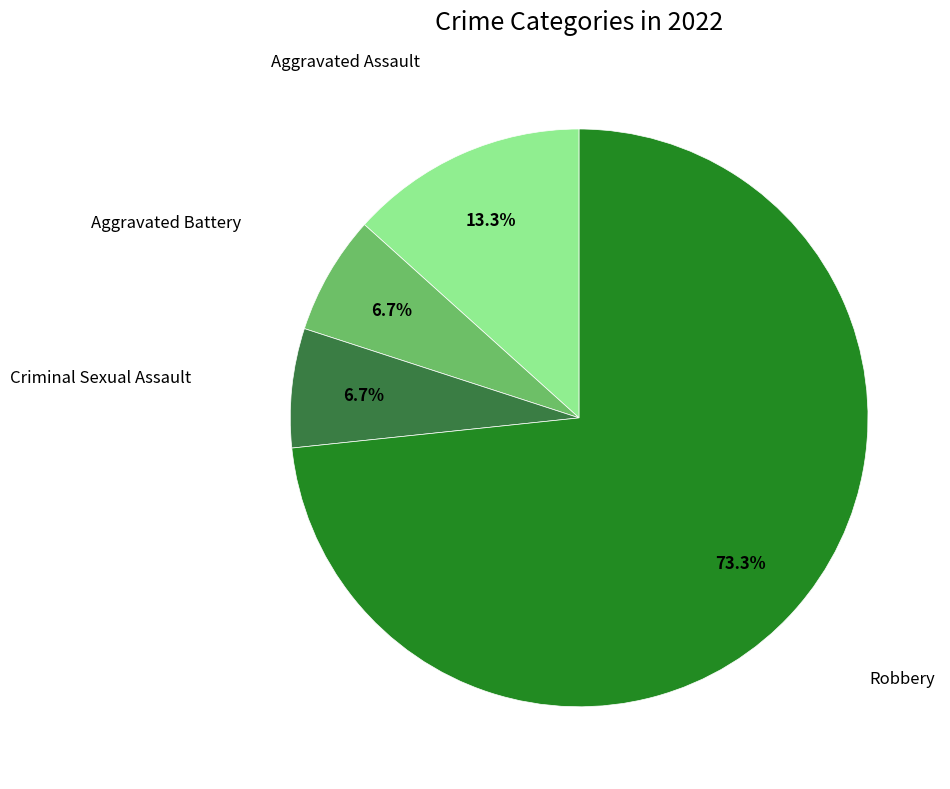

Does any single category account for the majority?

Yes